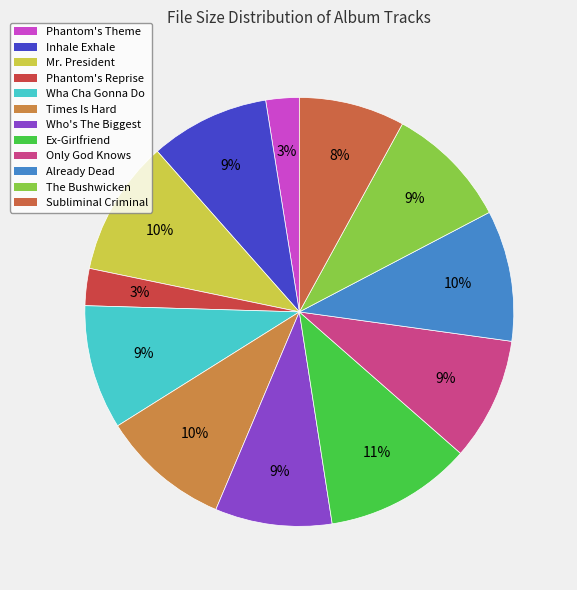

Rank the categories by value from lowest to highest.

1.  Phantom's Theme.mp3, 12. Phantom's Reprise.mp3, 9.  Subliminal Criminal.mp3, 4.  Who's The Biggest.mp3, 10. Inhale Exhale.mp3, 6.  Only God Knows.mp3, 8.  The Bushwicken.mp3, 2.  Wha Cha Gonna Do.mp3, 3.  Times Is Hard.mp3, 7.  Already Dead.mp3, 11. Mr. President.mp3, 5.  Ex-Girlfriend.mp3